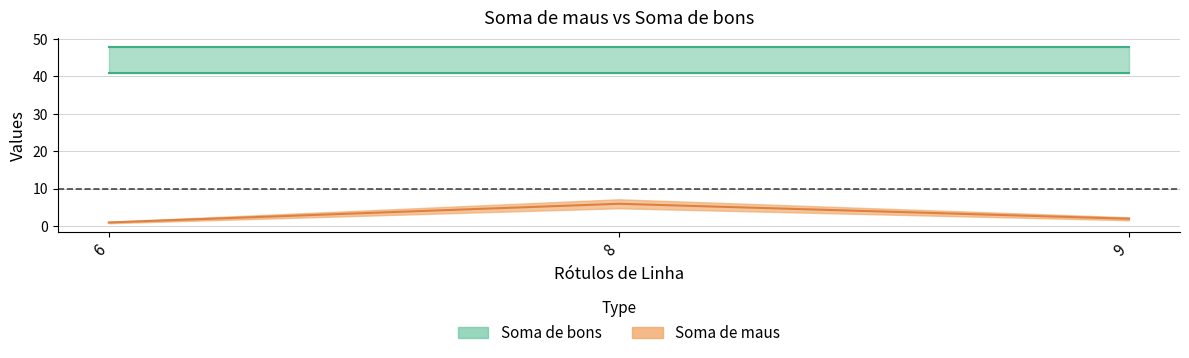

What is the change in value from 8 to 9?

-4